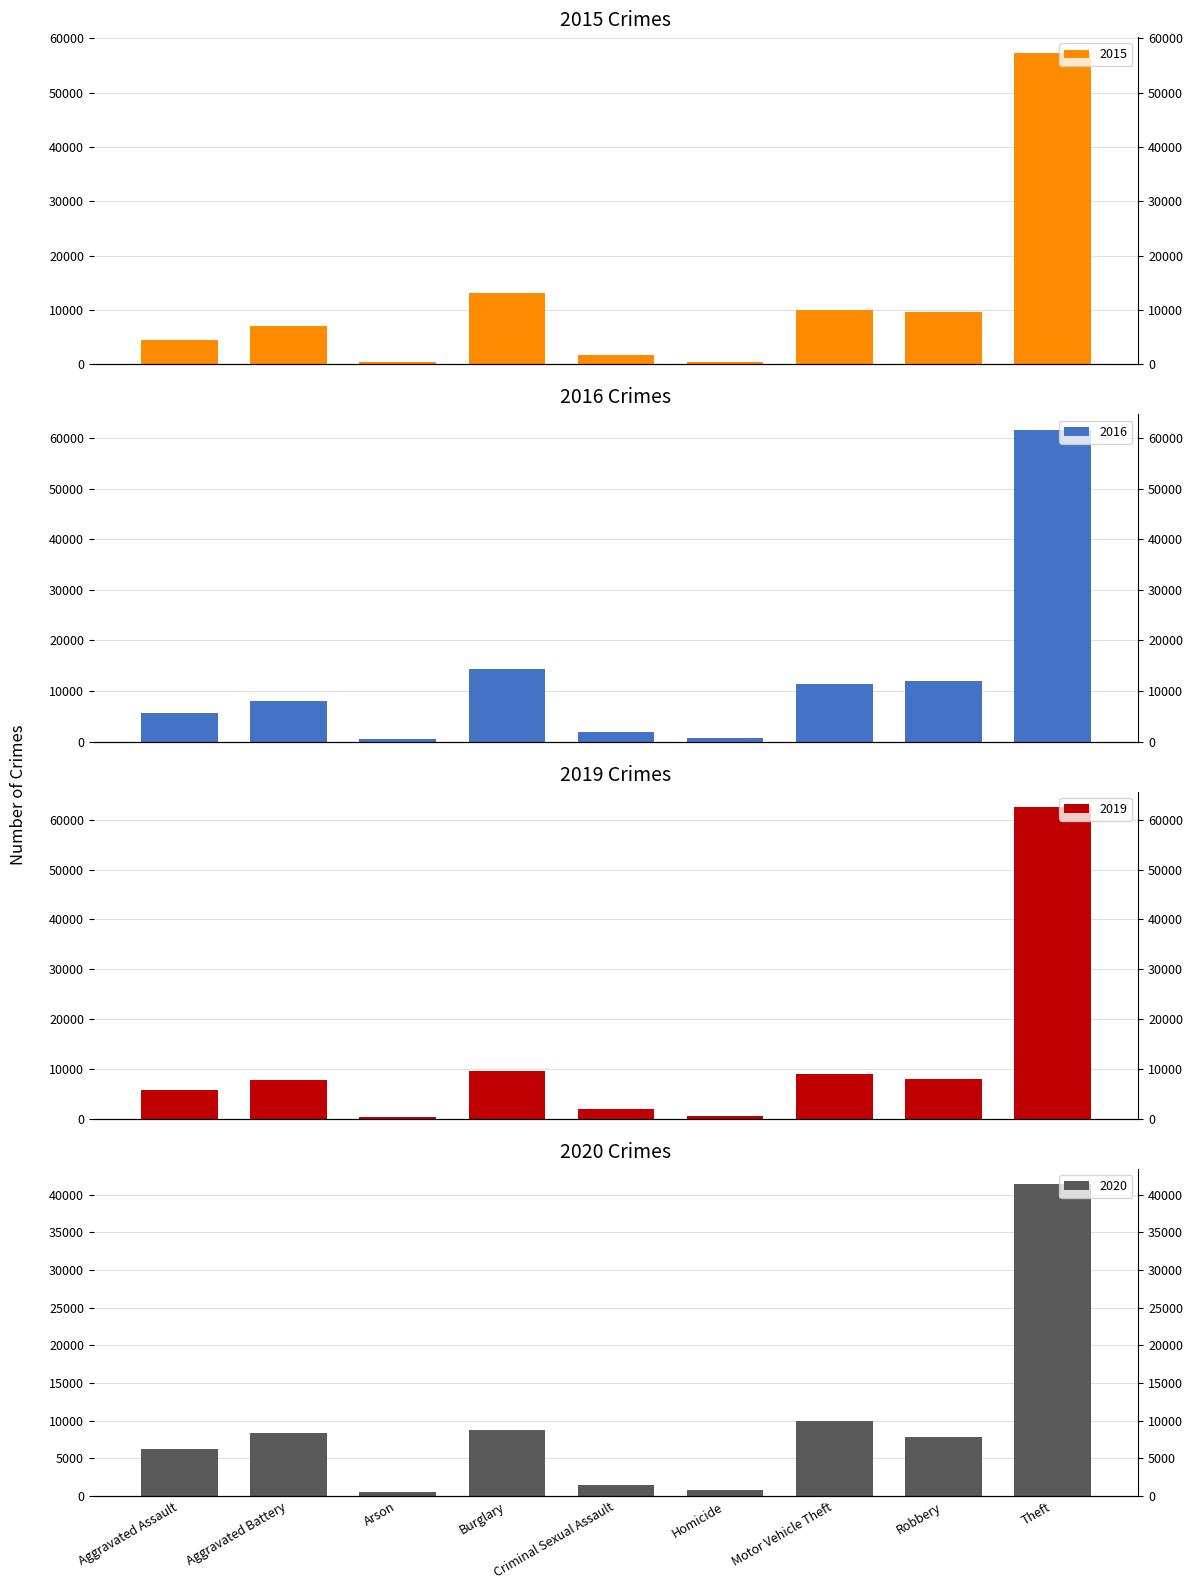

How many values in the 2017 series exceed 7858?

4